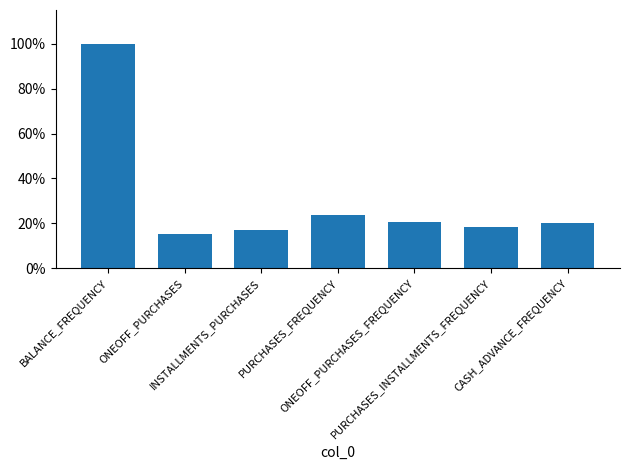

What is the value of the 1st bar from the left?

1.0